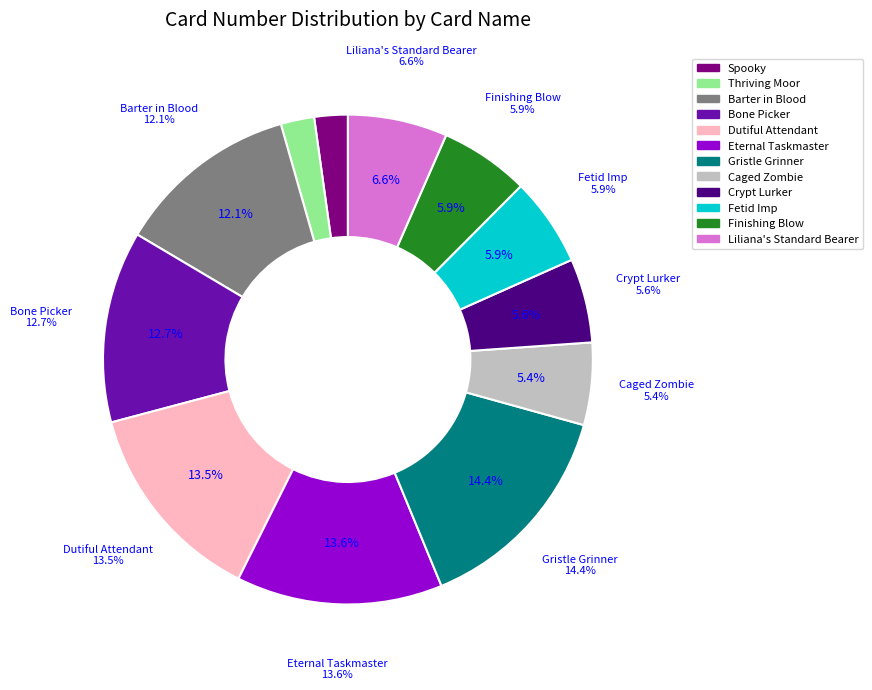

Does any single category account for the majority?

No